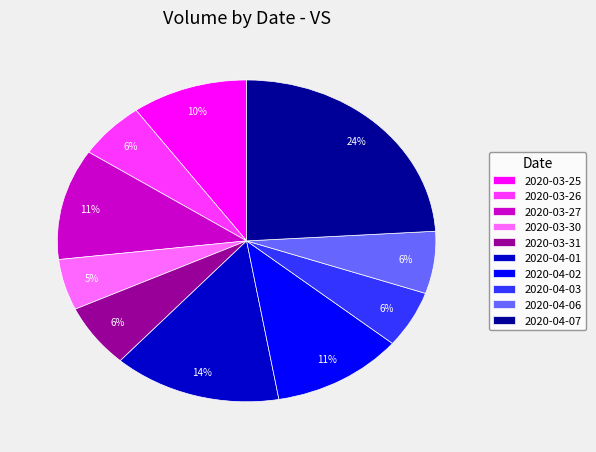

Which slice is the smallest?

2020-03-30